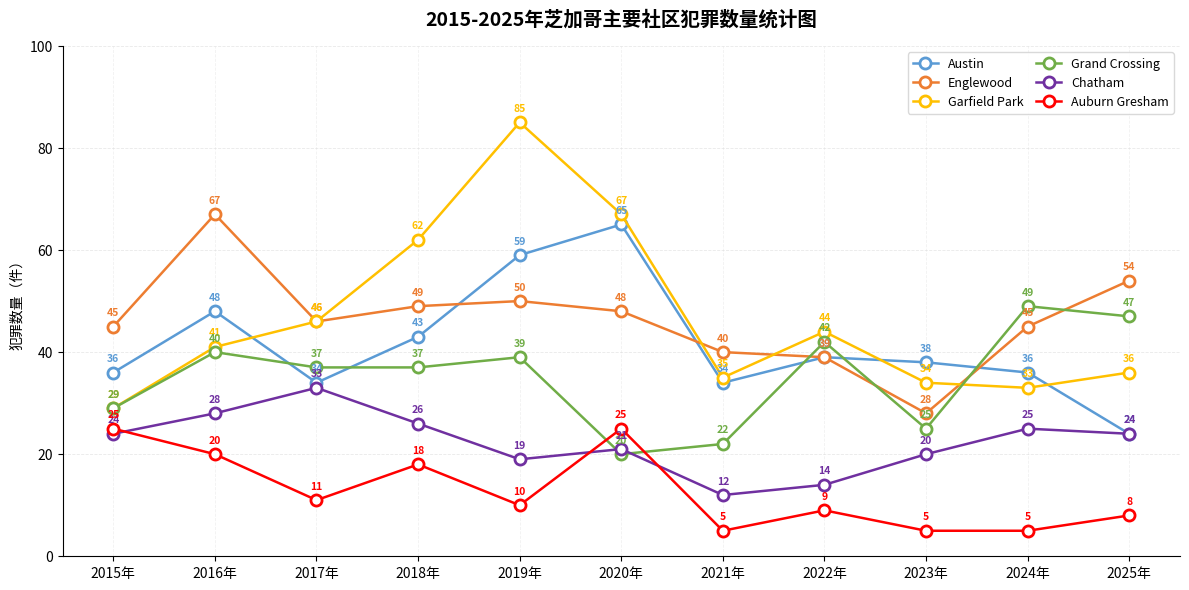

What is the value of the Garfield Park point at the 7th from the left?

35